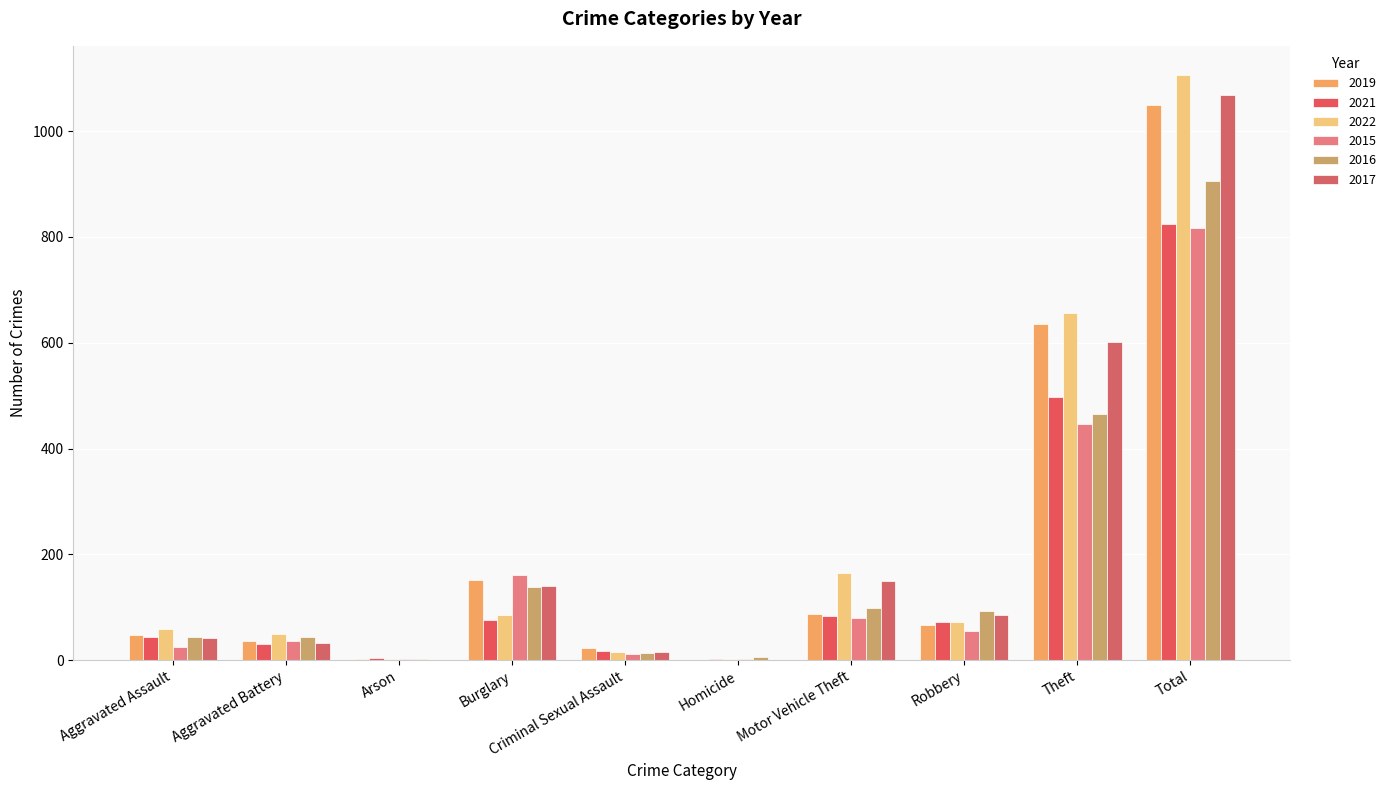

At which label does 2017 first exceed 85?

Burglary